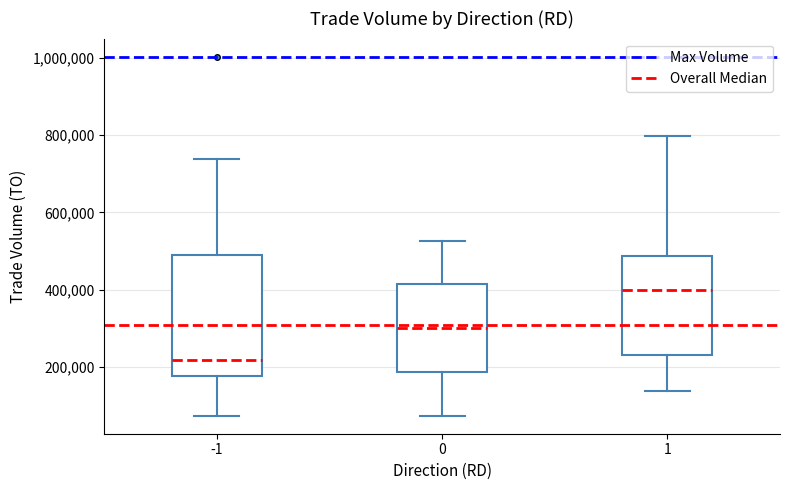

Reading left to right, transcribe this box plot: for each box, give where its median line is, the range the box spans, and where its two whiskers end, as read against the y-axis. The values are not printed on the chart, so give them approximately, as read against the axis.

-1: median 220000, box 180000 to 500000, whiskers 80000 to 740000
0: median 300000, box 180000 to 420000, whiskers 80000 to 520000
1: median 400000, box 240000 to 480000, whiskers 140000 to 800000